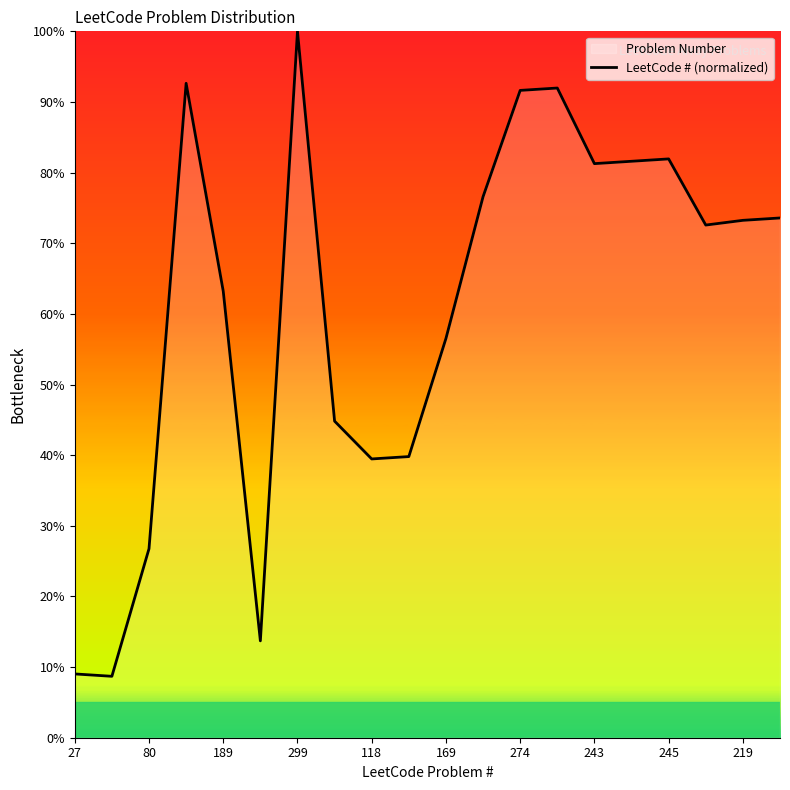

Where is the data nearest to the value 54?

169